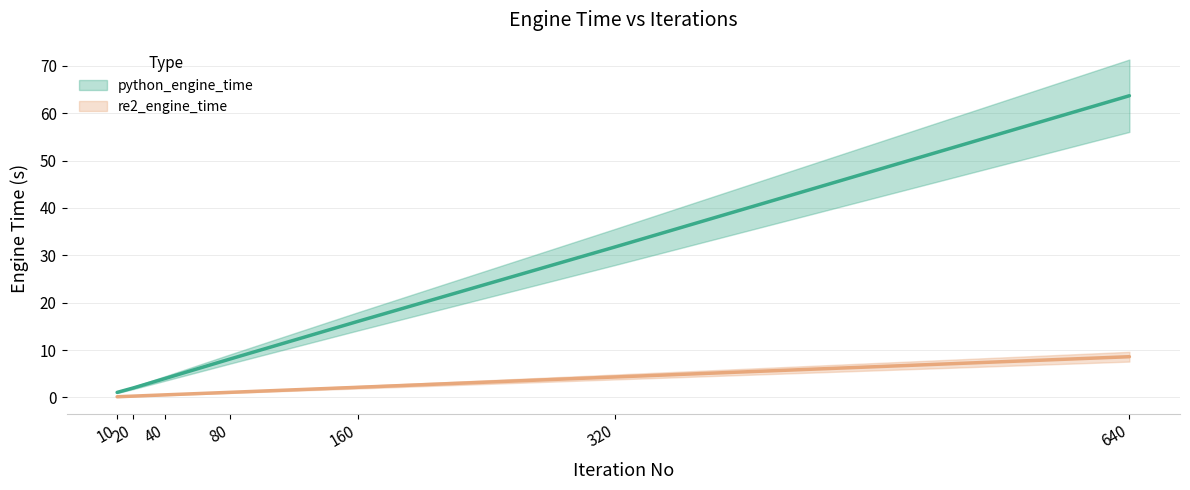

How many lines are shown in the chart?

2